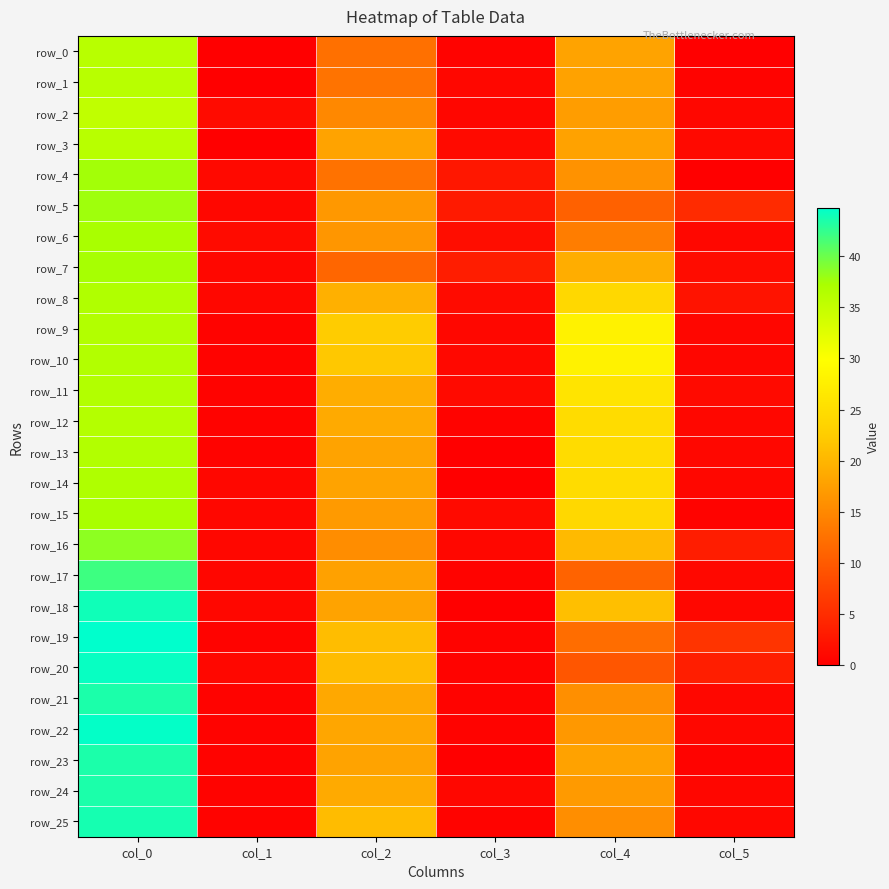

What is the sum of all row_22 values?

81.3